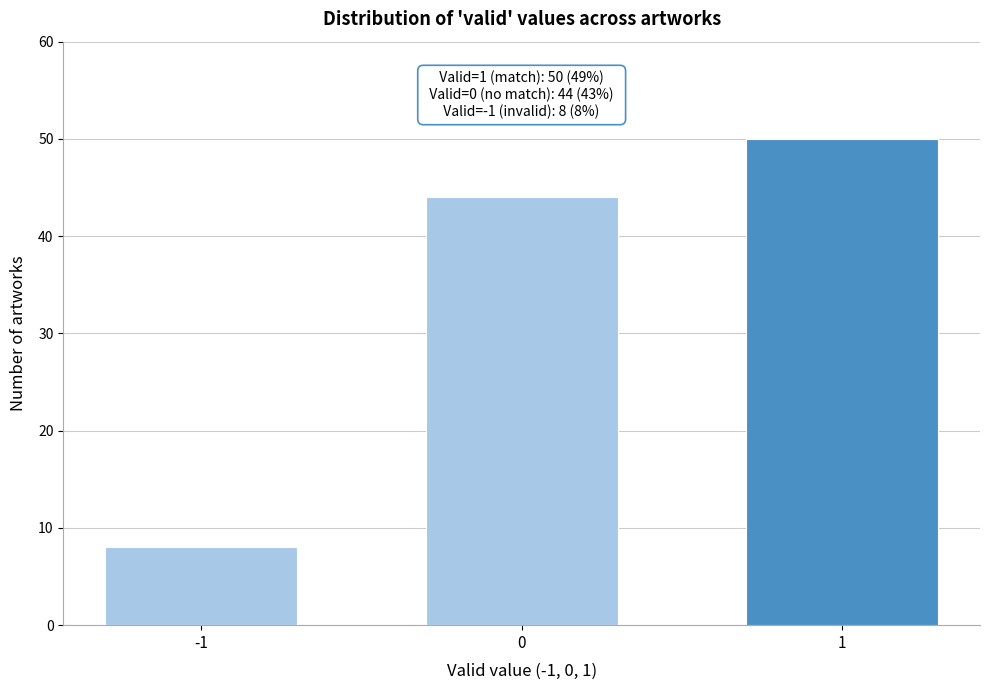

Reading right to left, transcribe all the data shown in this chart.

50	44	8